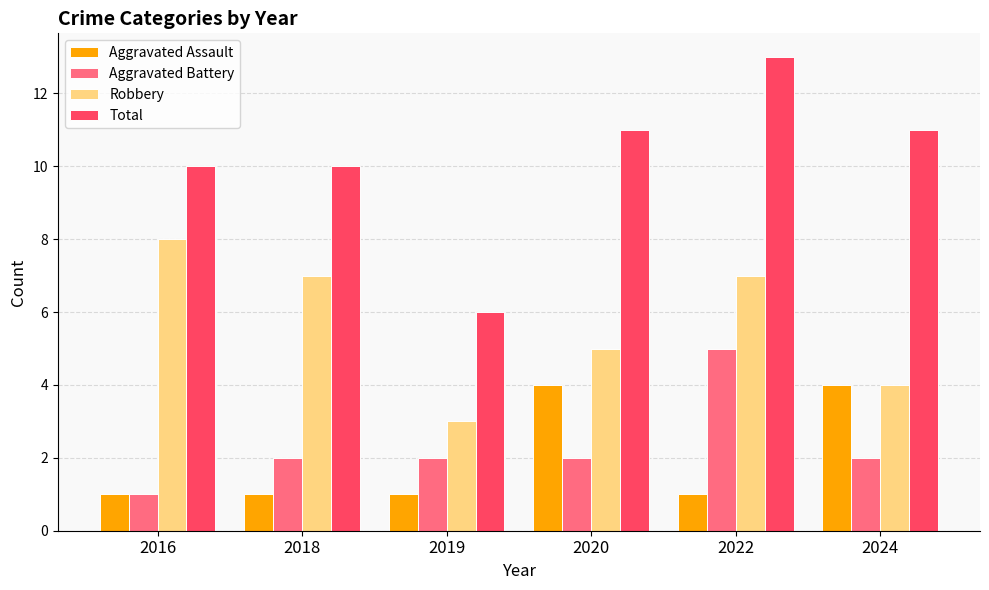

Which series has the largest range (max minus min)?

Total